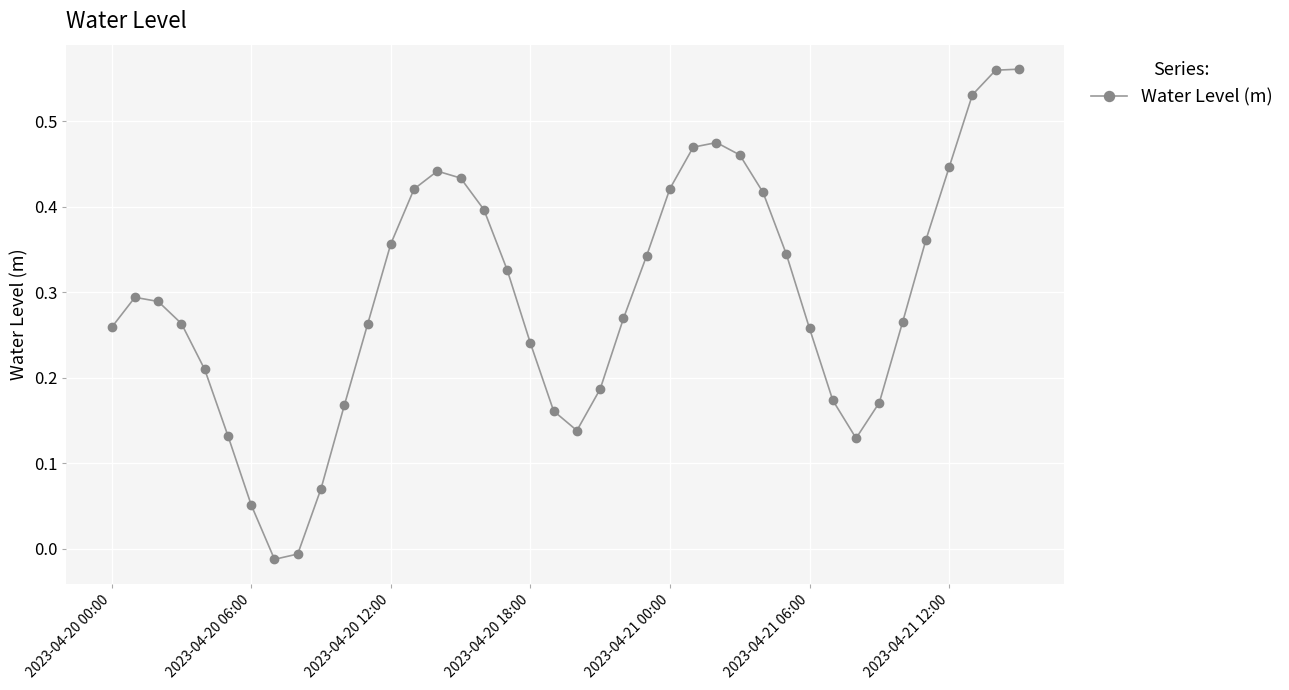

True or false: the data has more than 0 interior local peaks.

True